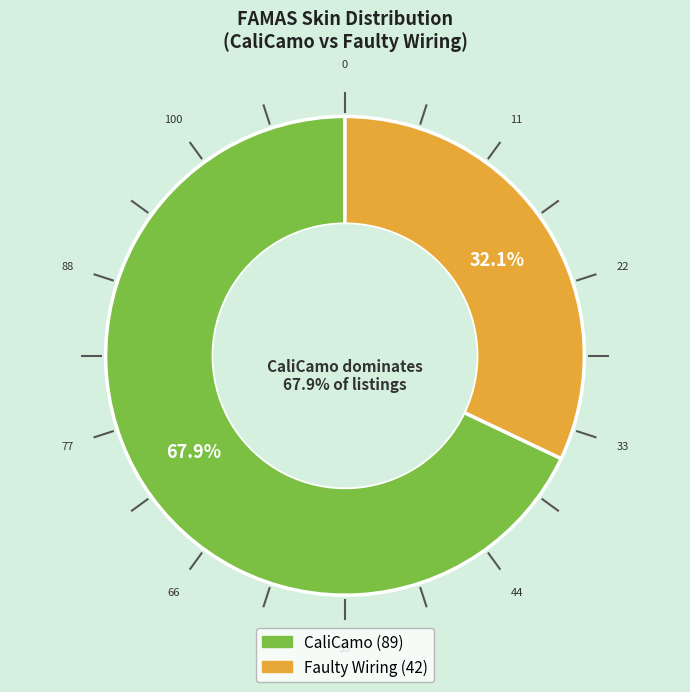

How many segments does this pie chart have?

2